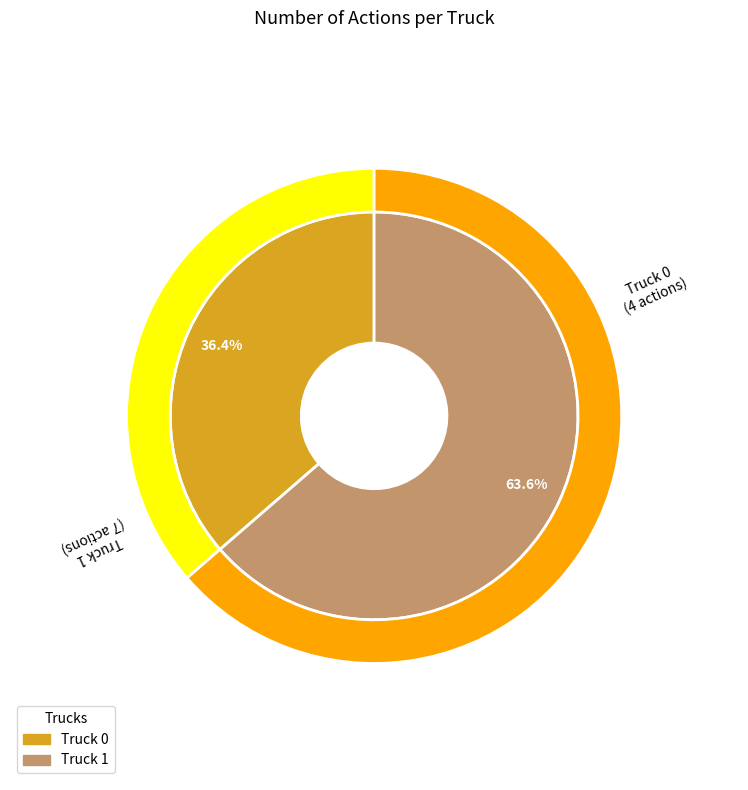

True or false: Truck 1 accounts for 70% of the total.

False